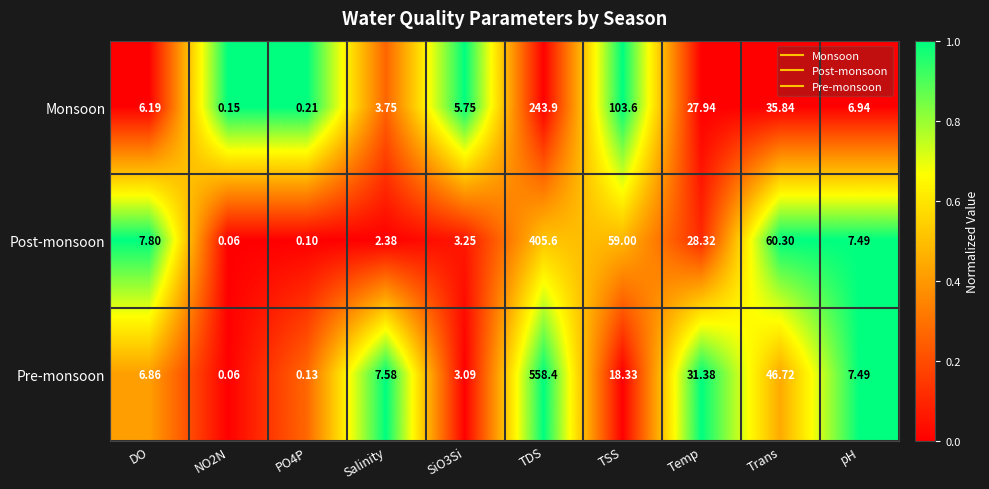

Which series has the widest spread of values?

Pre-monsoon